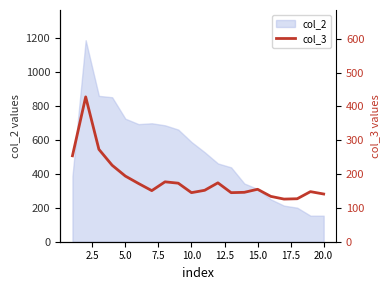

What is the lowest value of the col_2 series?

153